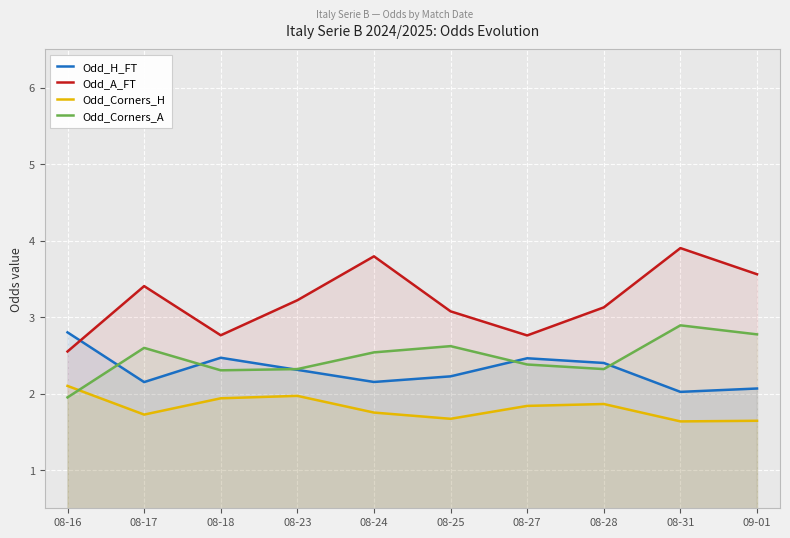

In Odd_Corners_H, how many points are higher than both neighbors (excluding endpoints)?

2